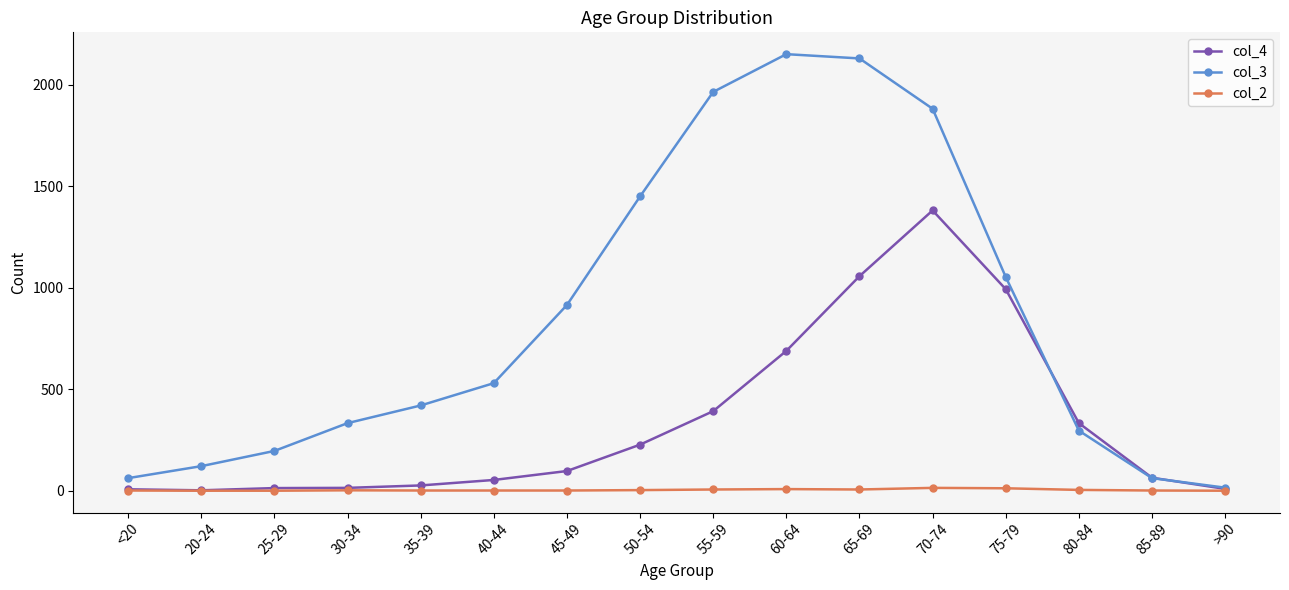

What is the sum of the col_2 values at 65-69 and 50-54?

9